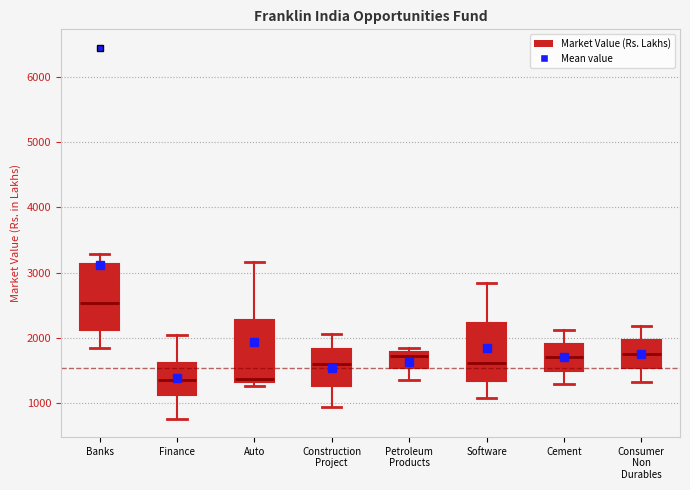

Which box's median line is the highest?

Banks